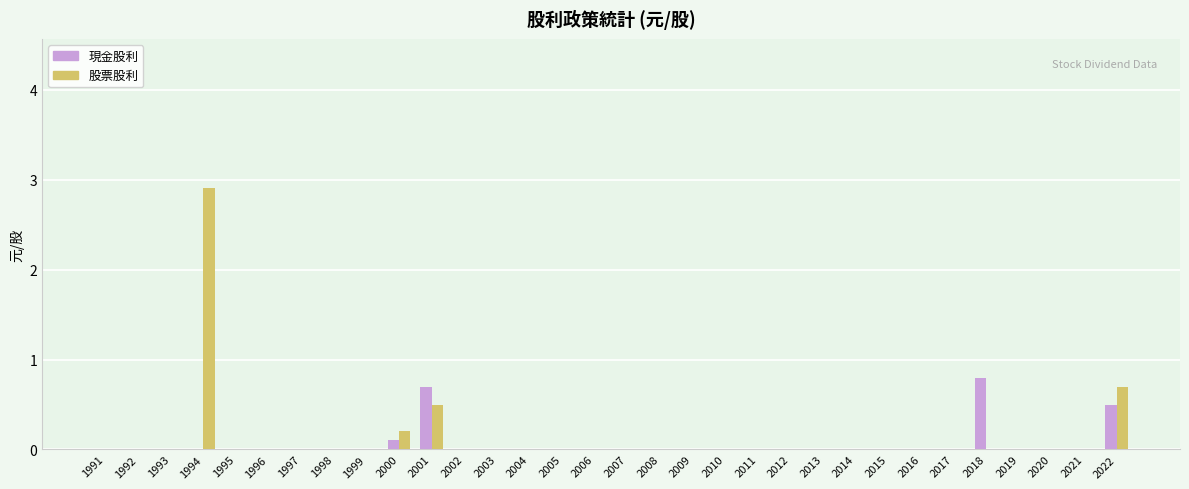

Are the bars horizontal?

No